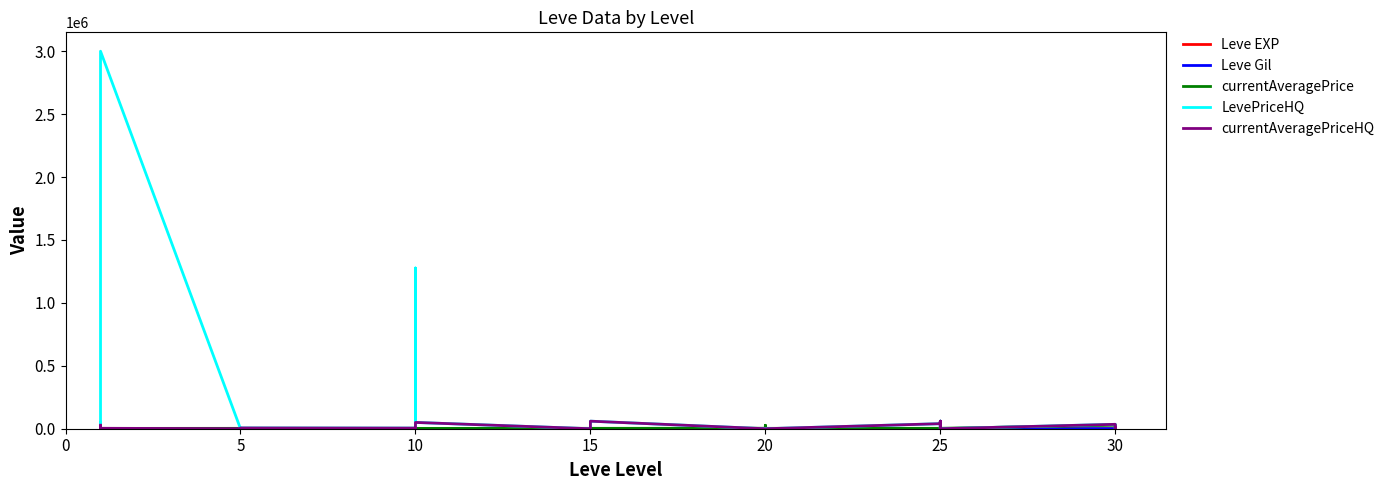

What is the sum of the currentAveragePrice values at 10 and 20?

29357